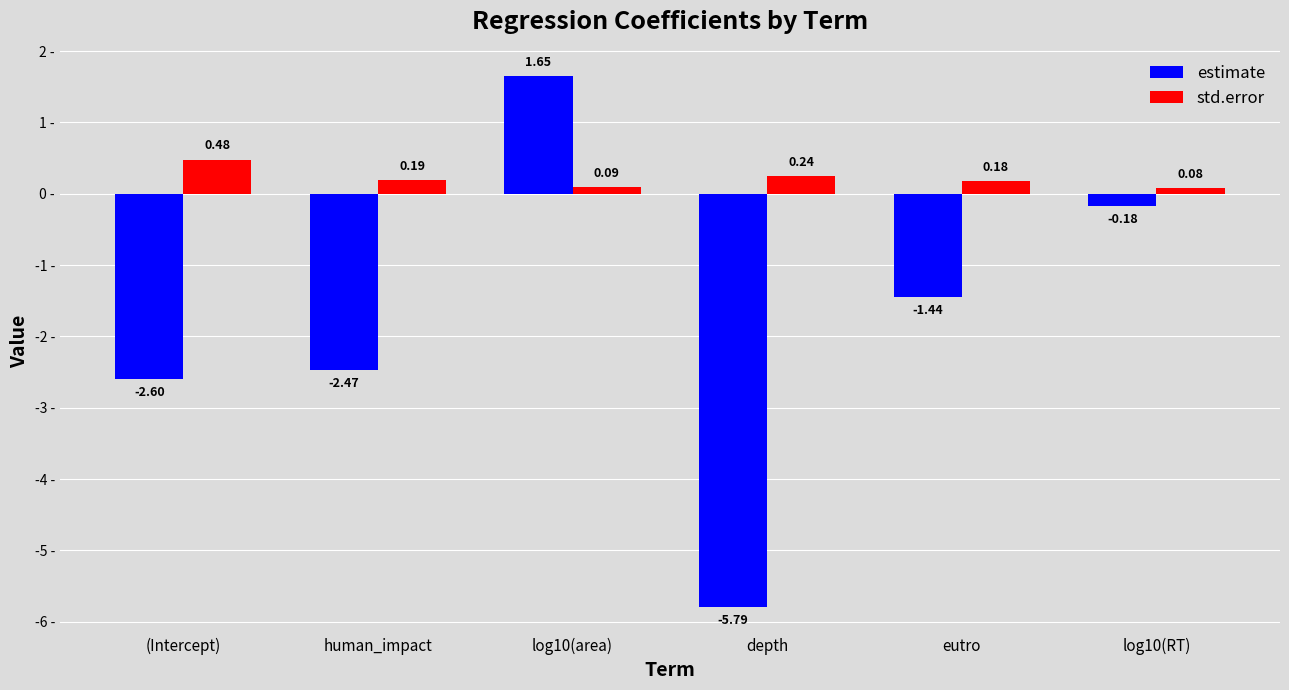

How many groups of bars are there?

6